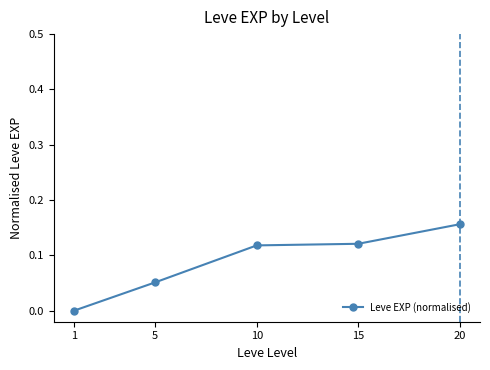

How many values are between 0 and 1?

5